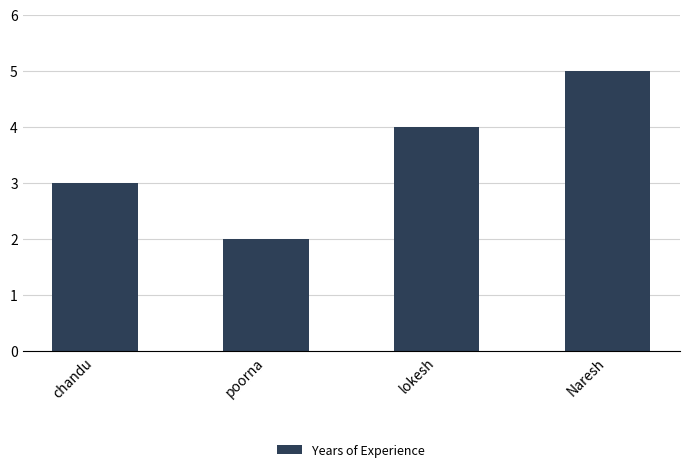

Count the values in the range 3 to 5.

3